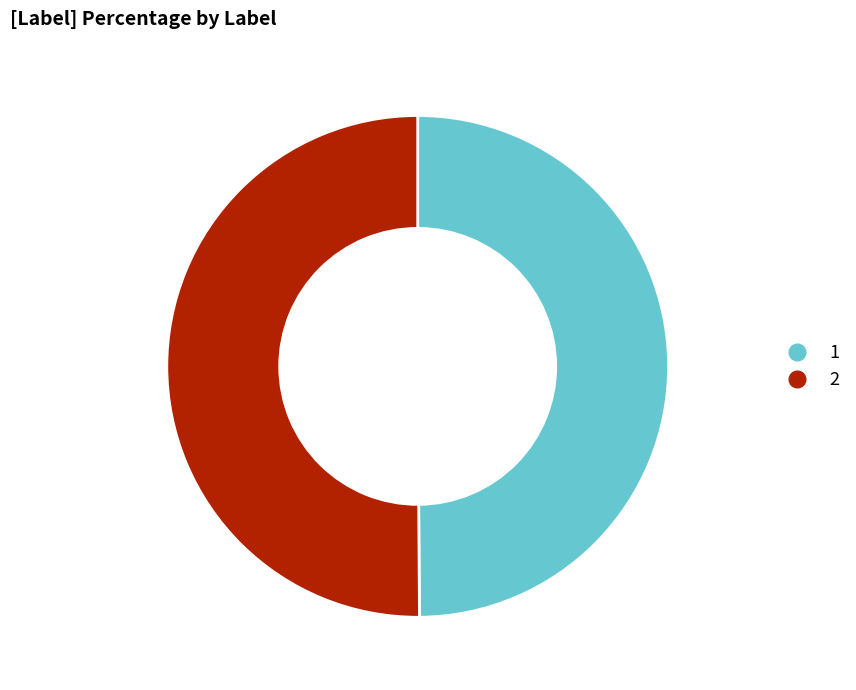

How many slices are in this pie chart?

2